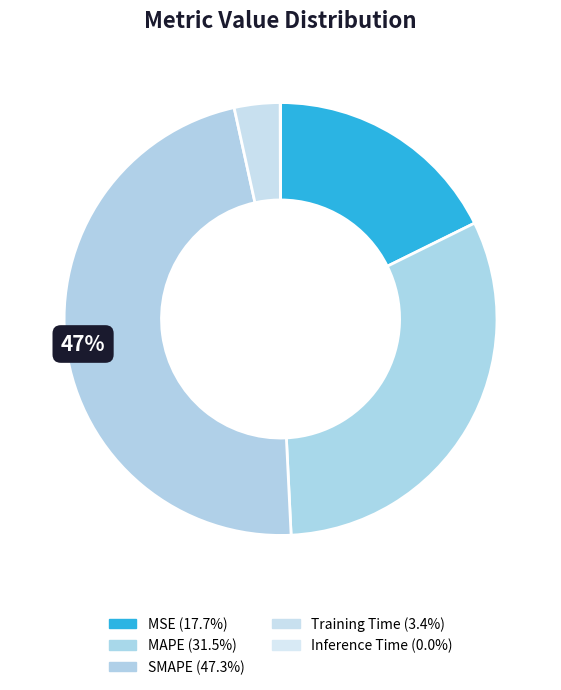

To the nearest percent, what is the average slice percentage?

20%